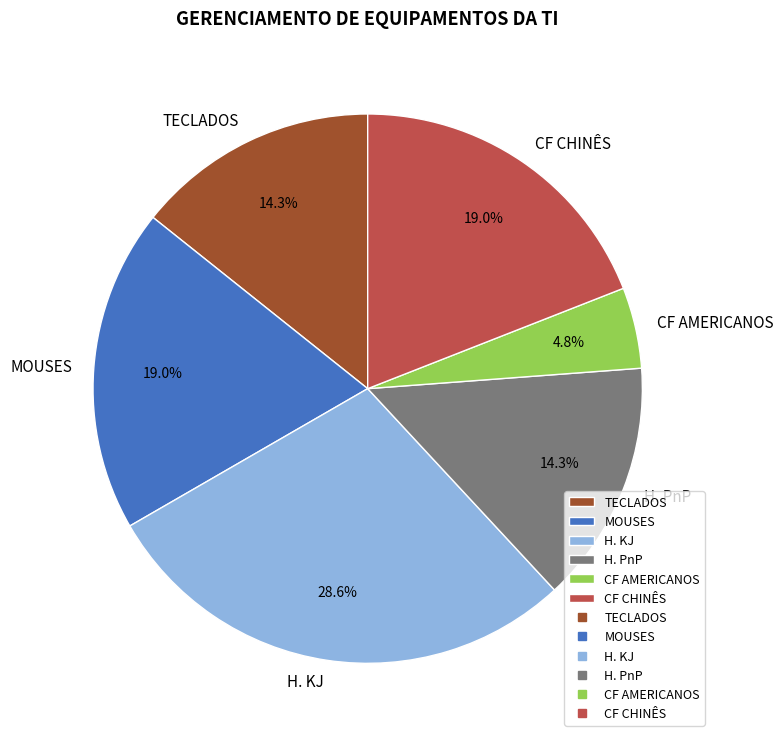

Is CF AMERICANOS the majority of the pie?

No